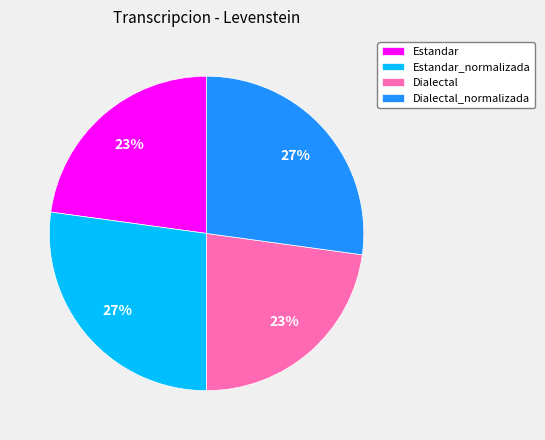

True or false: Dialectal accounts for 32% of the total.

False